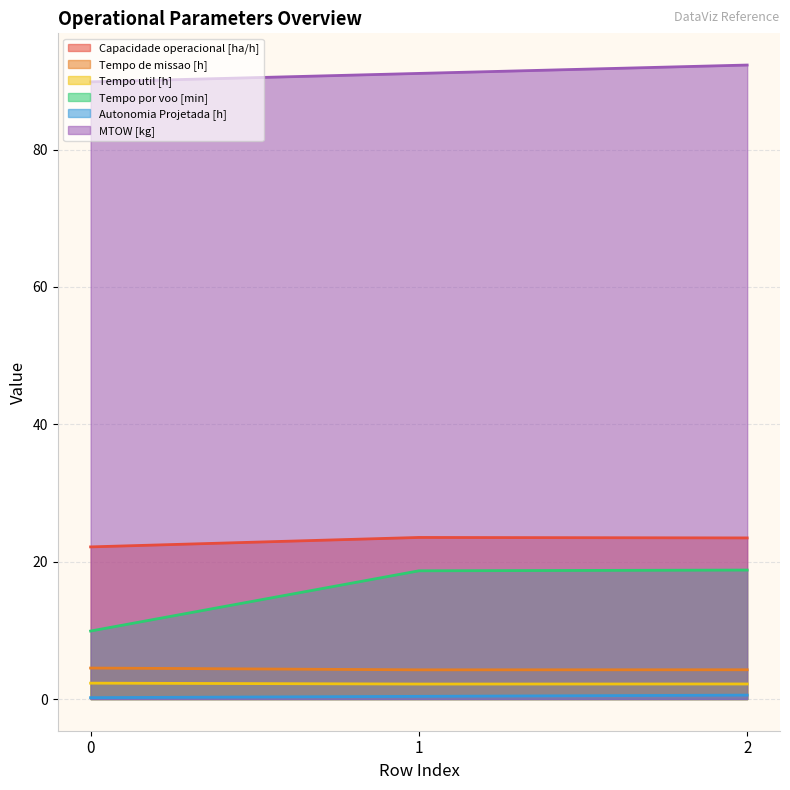

The value of Tempo de missao [h] at 0 is 4.5. True or false?

True